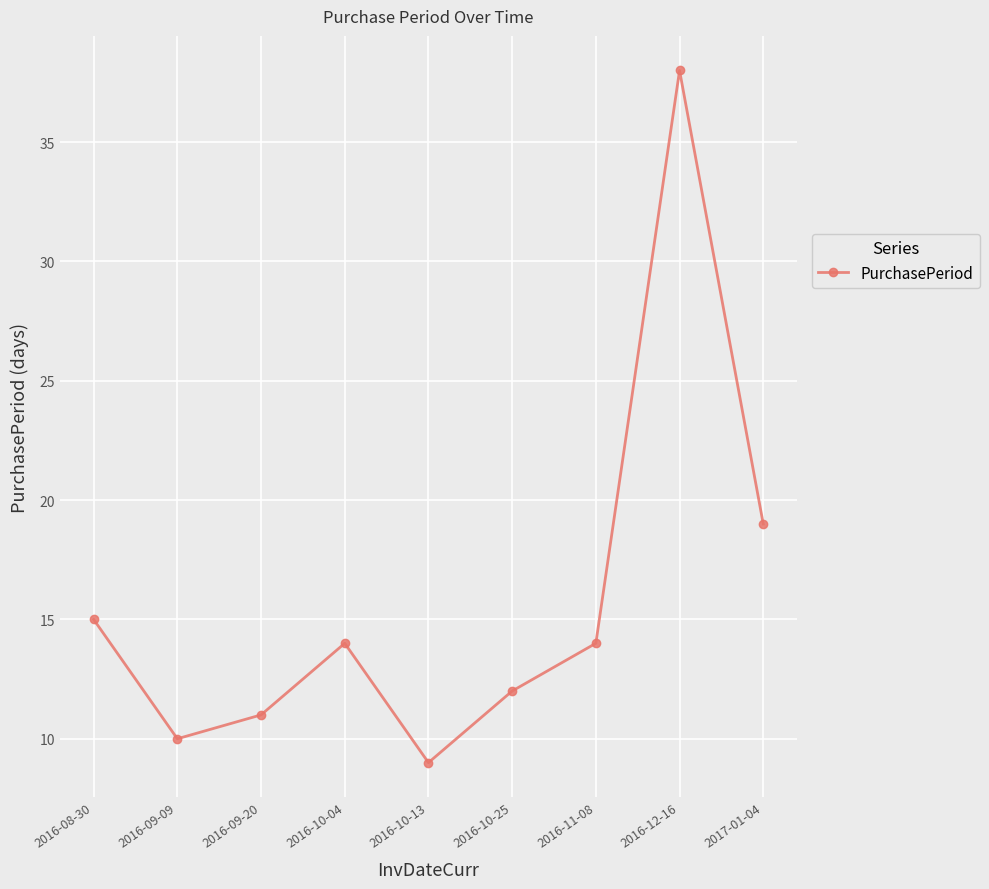

Reading left to right, extract all data points from this chart.

15	10	11	14	9	12	14	38	19